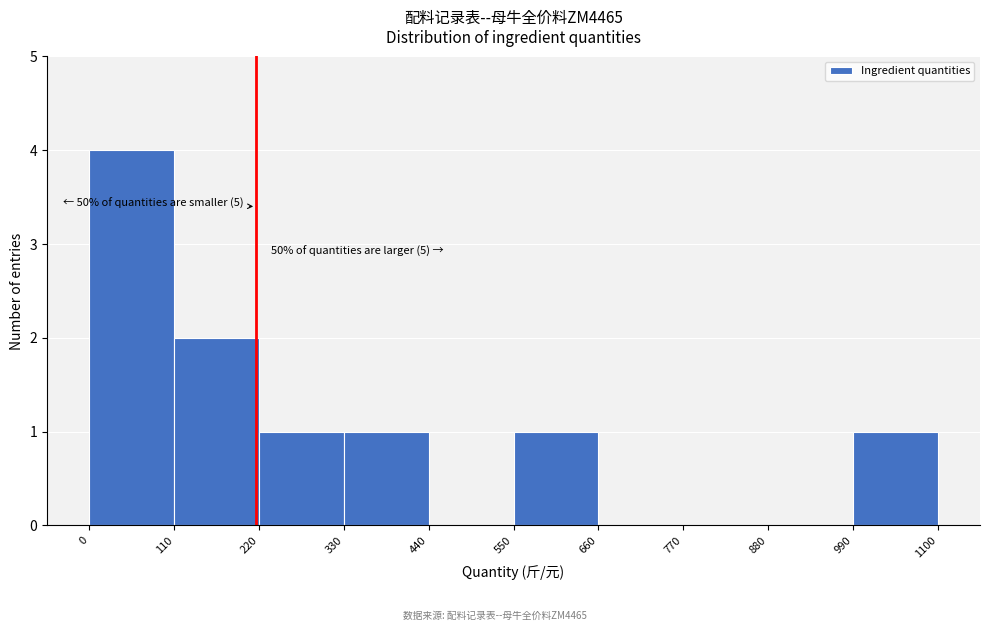

Which range on the x-axis has the tallest bar?

0 to 110